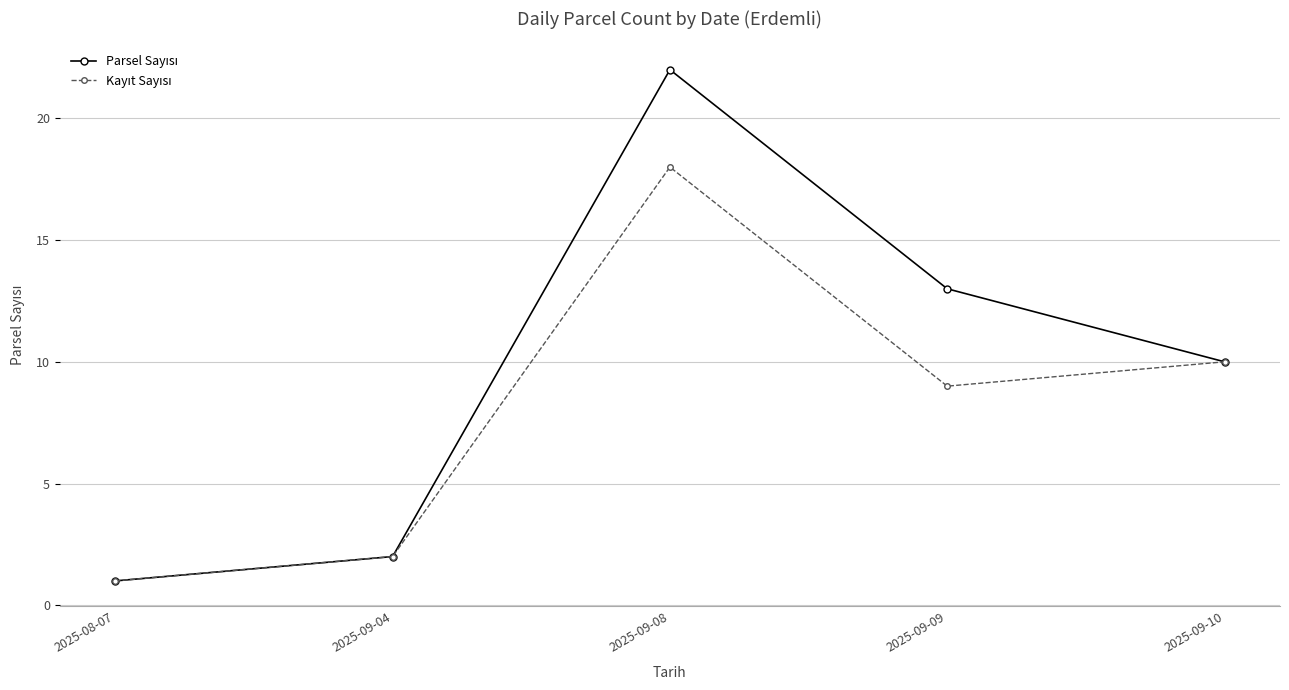

Which label corresponds to the largest value in the chart?

2025-09-08